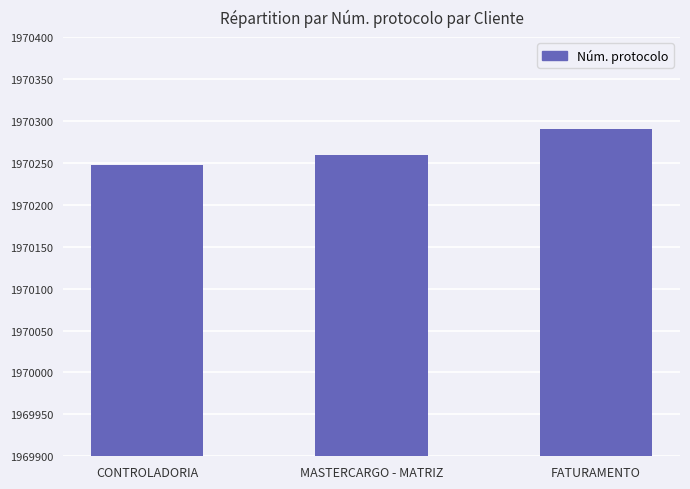

Does the chart contain stacked bars?

No